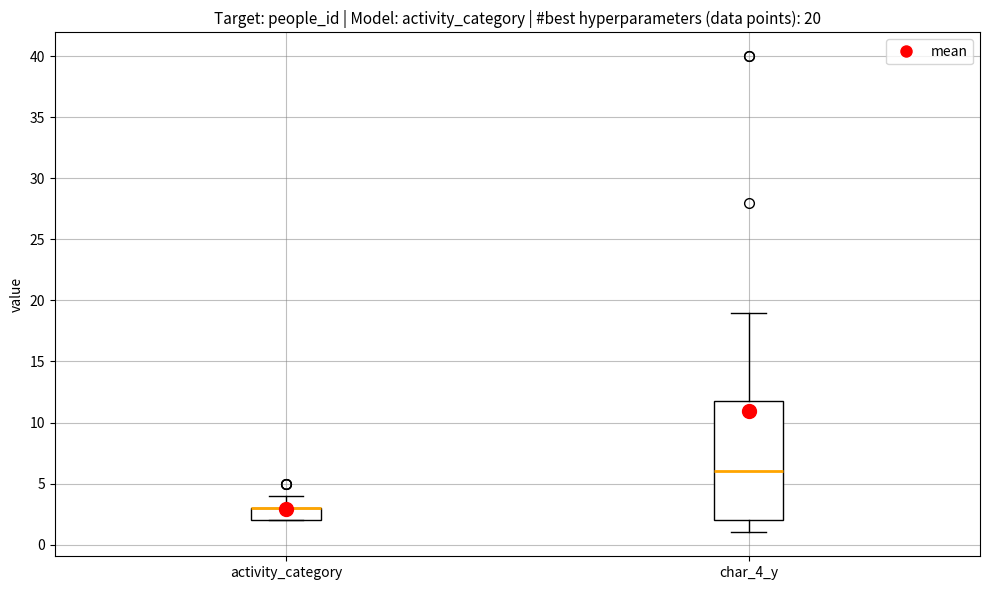

Comparing the boxes themselves (not the whiskers), which one is the tallest?

char_4_y